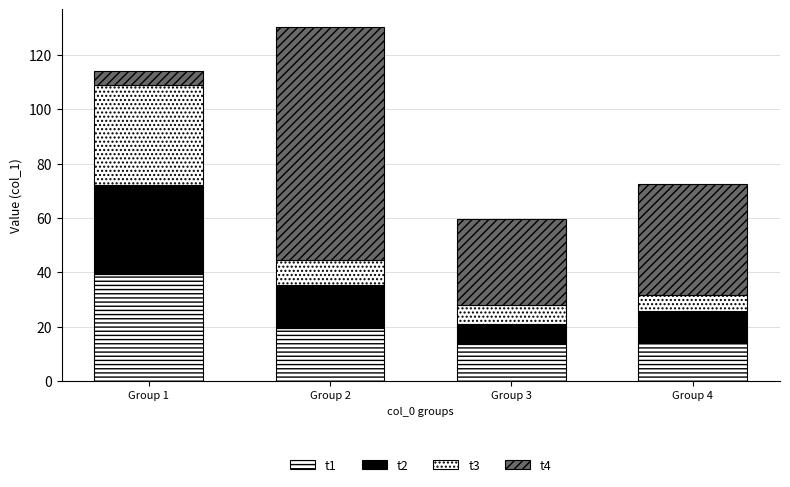

Is it true that t1 equals 9.2 at Group 4?

False